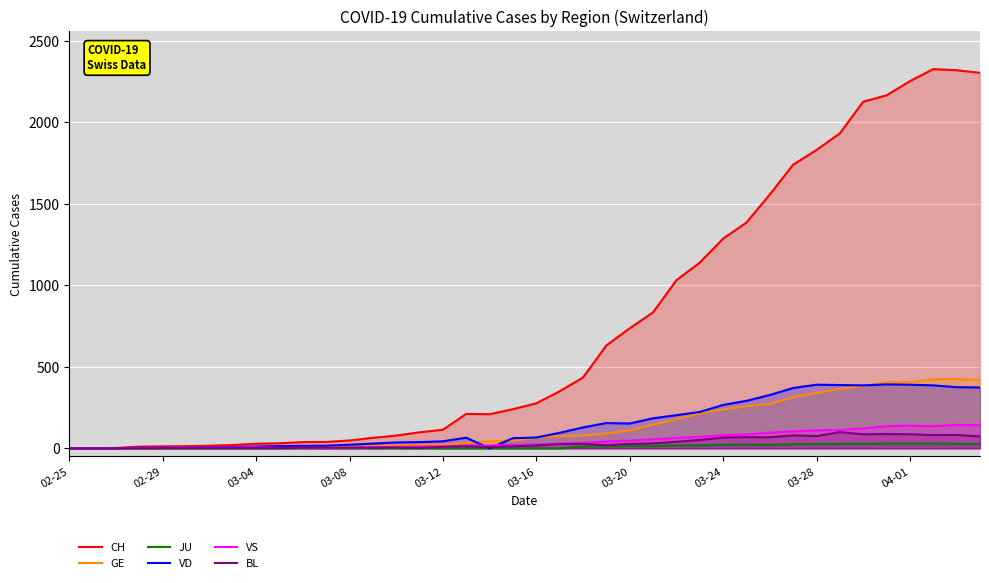

What is the highest value of the CH series?

2326